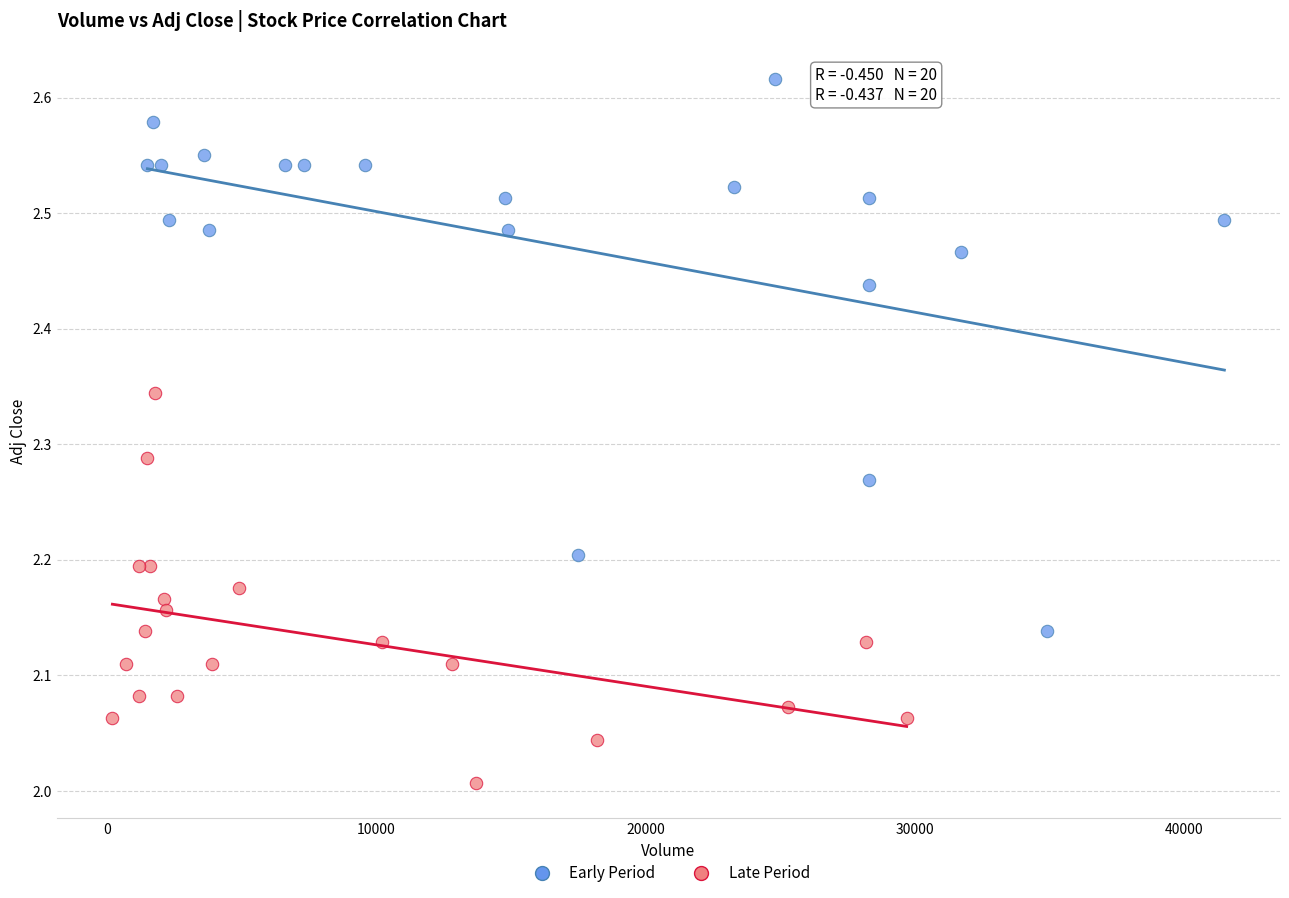

Which series reaches the maximum Y coordinate?

Early Period